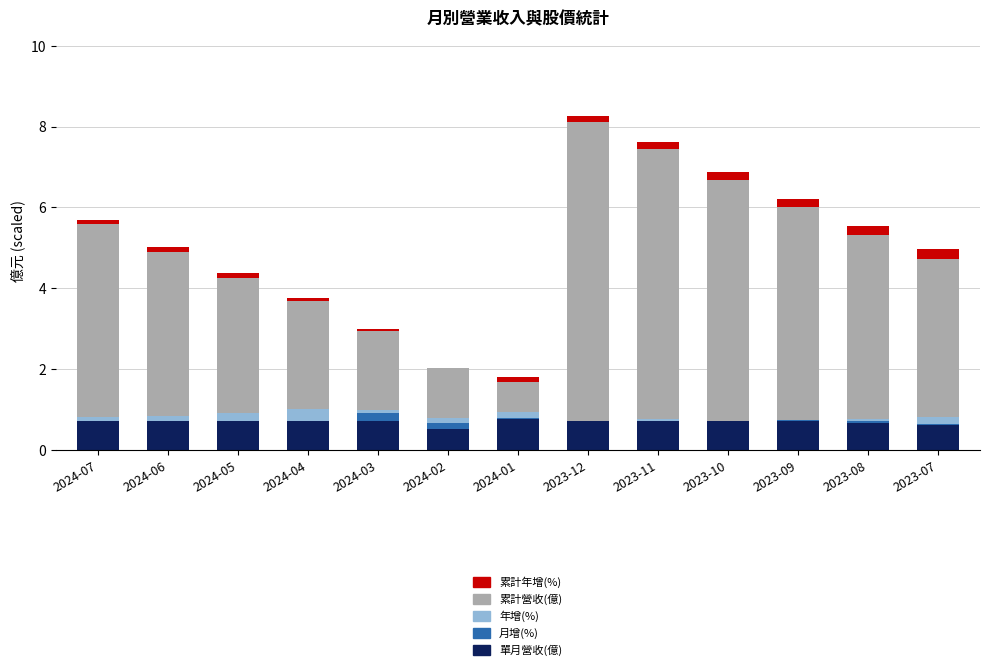

The 單月營收(億) series shows 1.1 at 2023-08. True or false?

False